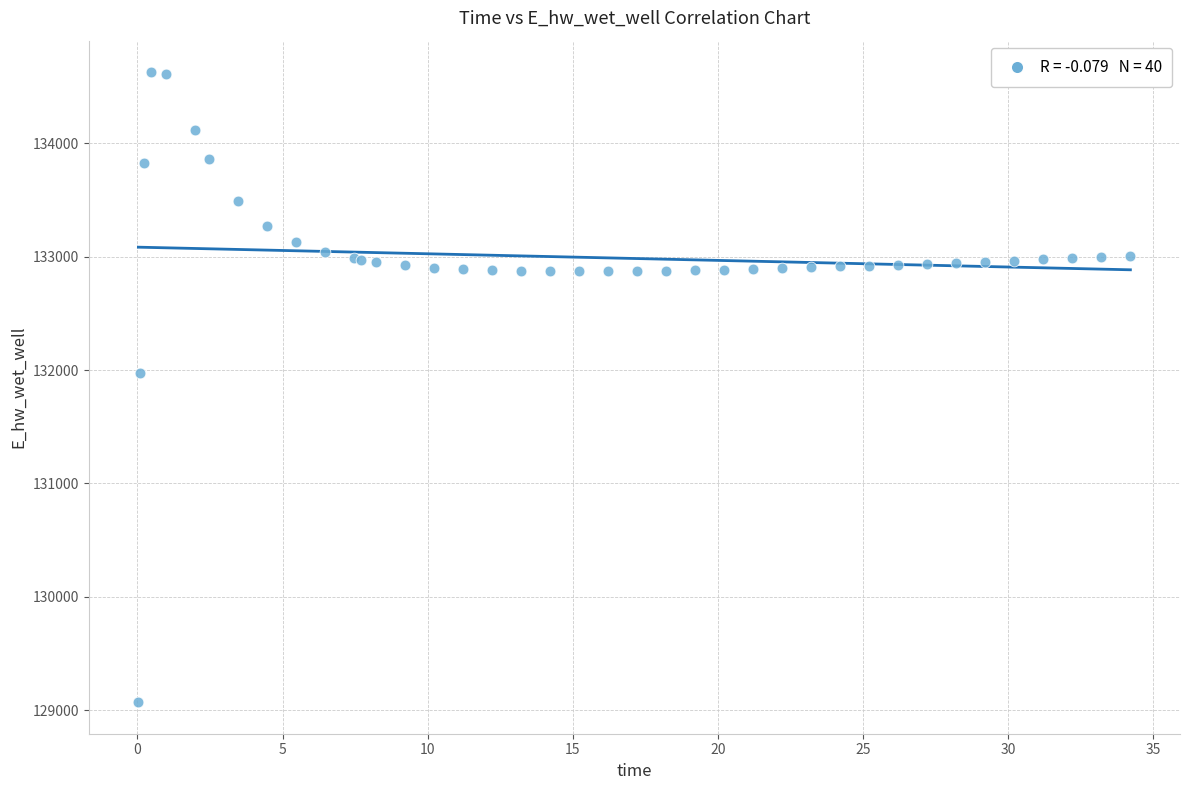

What Y value in the scatter plot is closest to 131849?

131970.0